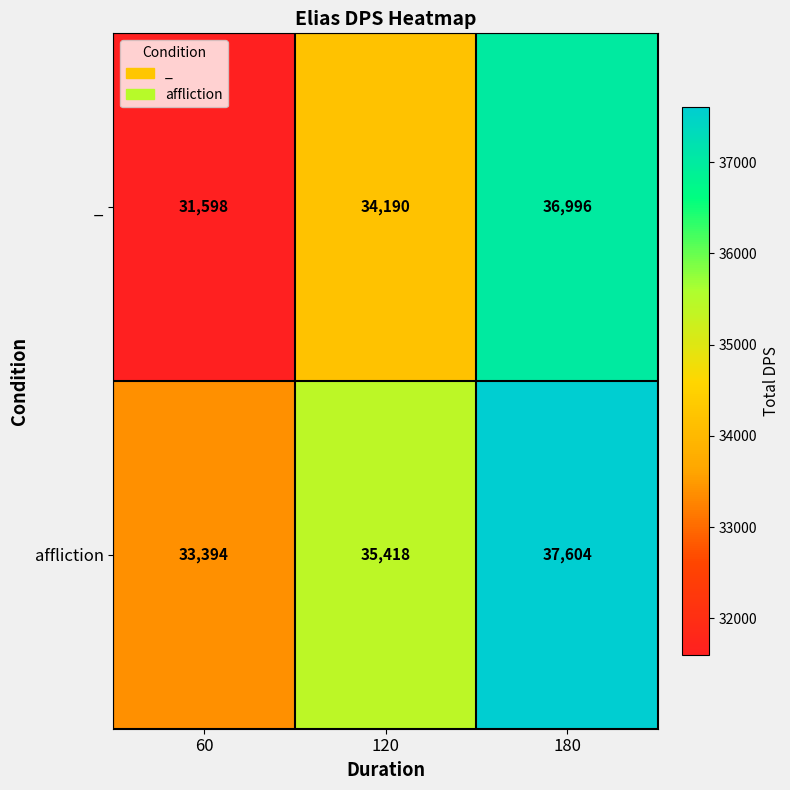

Count the number of categories in the chart.

3